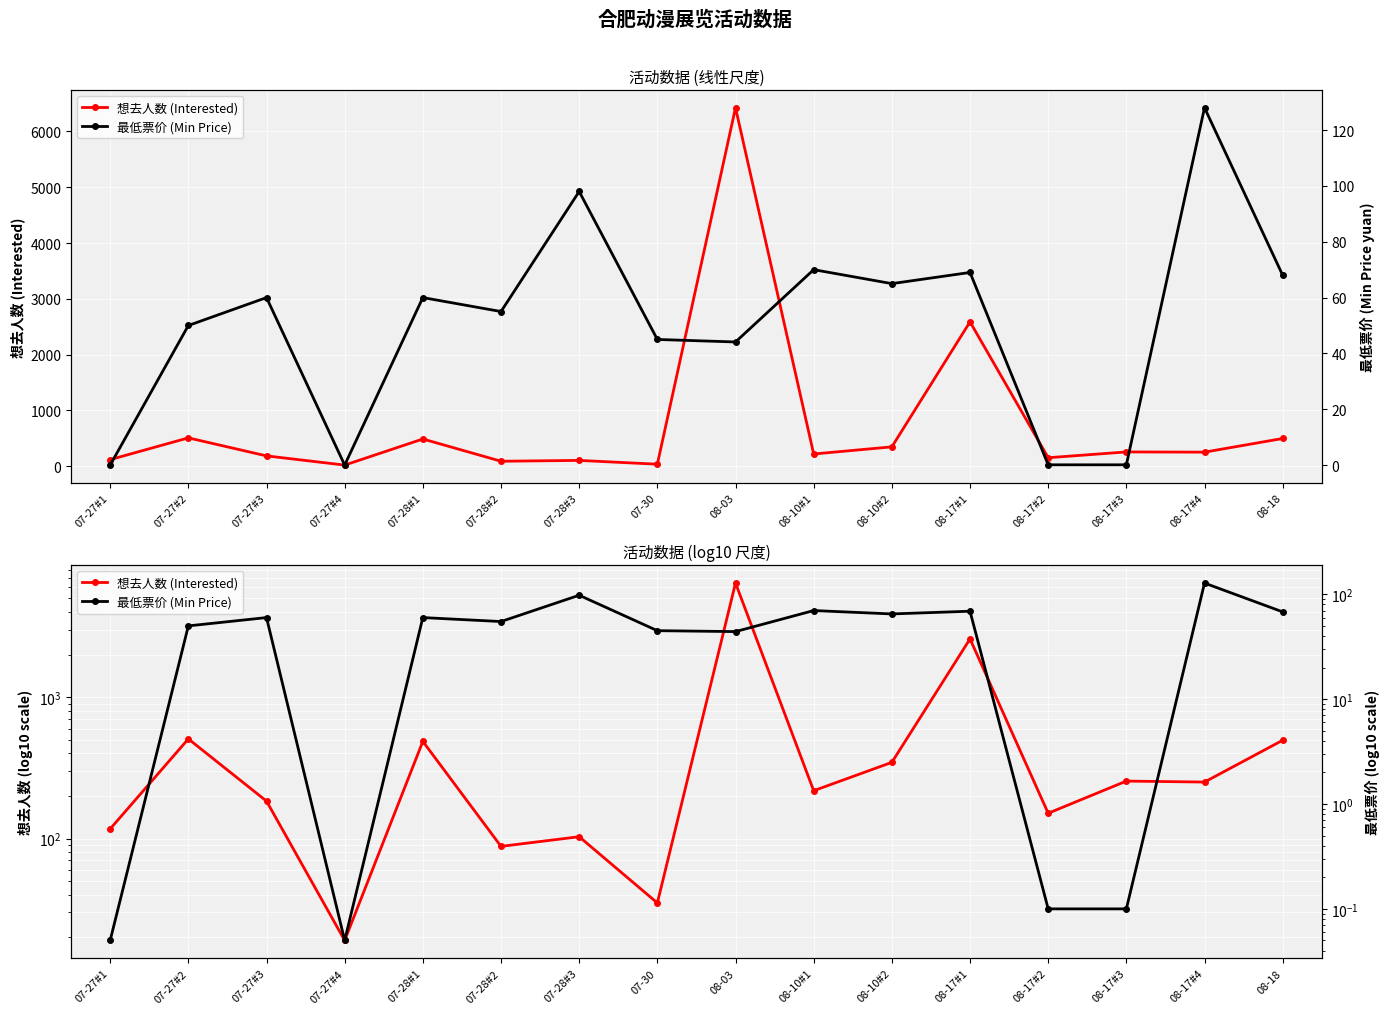

How many lines are shown in the chart?

2